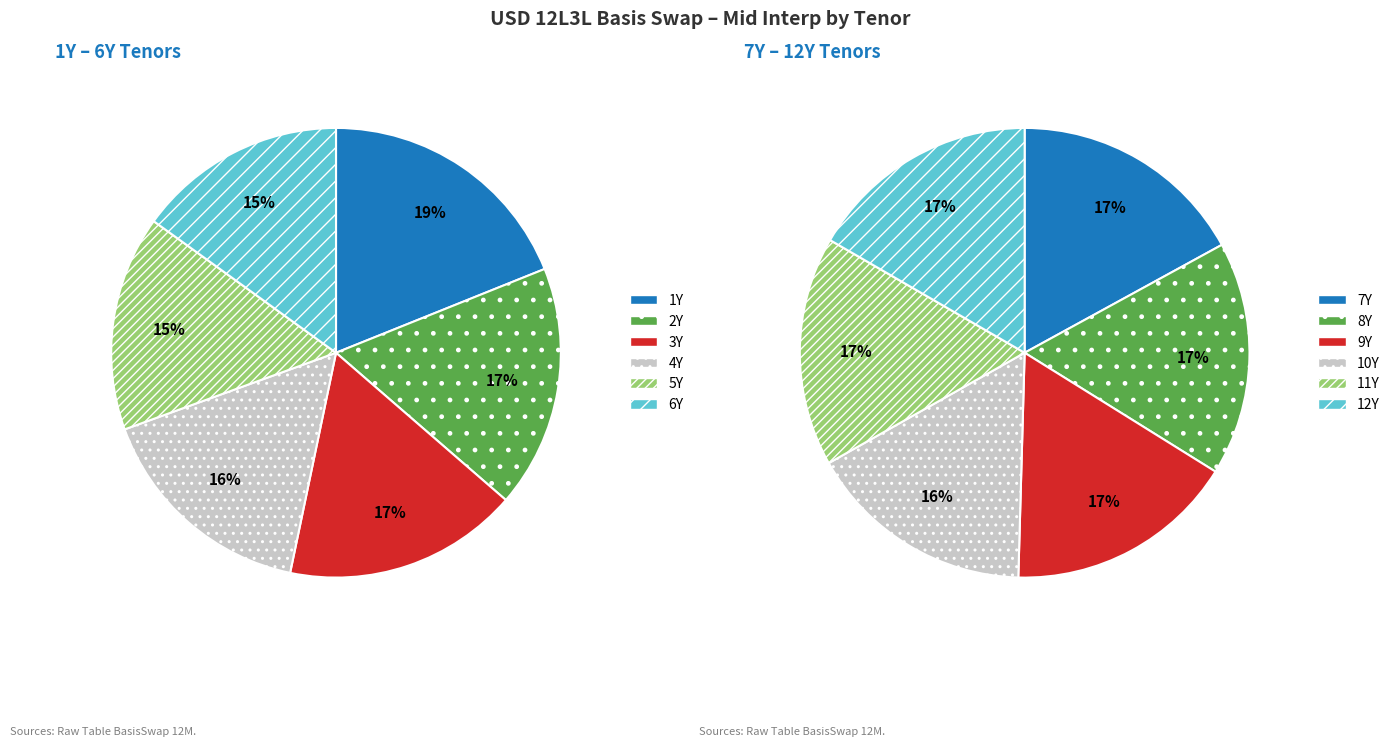

Does any single category account for the majority?

No